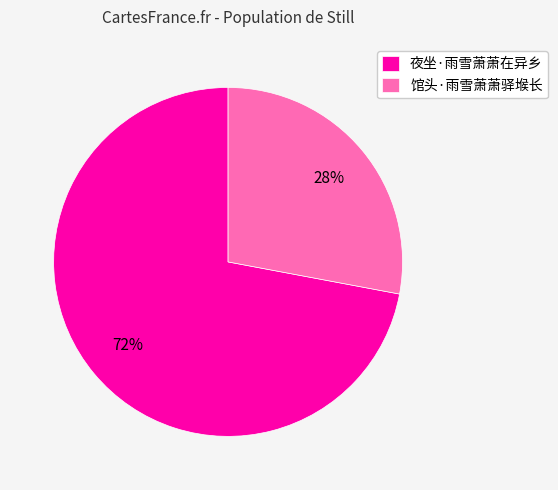

What percentage is the 夜坐·雨雪萧萧在异乡 slice, to the nearest percent?

72%